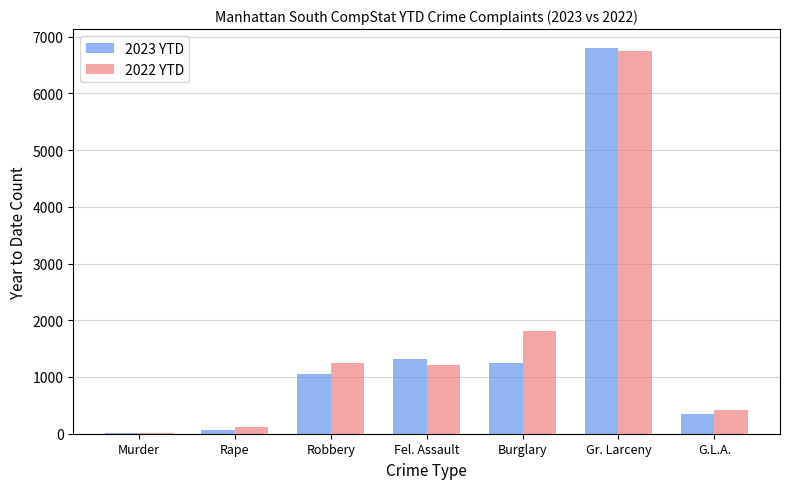

The 2022 YTD series shows 9543 at Gr. Larceny. True or false?

False